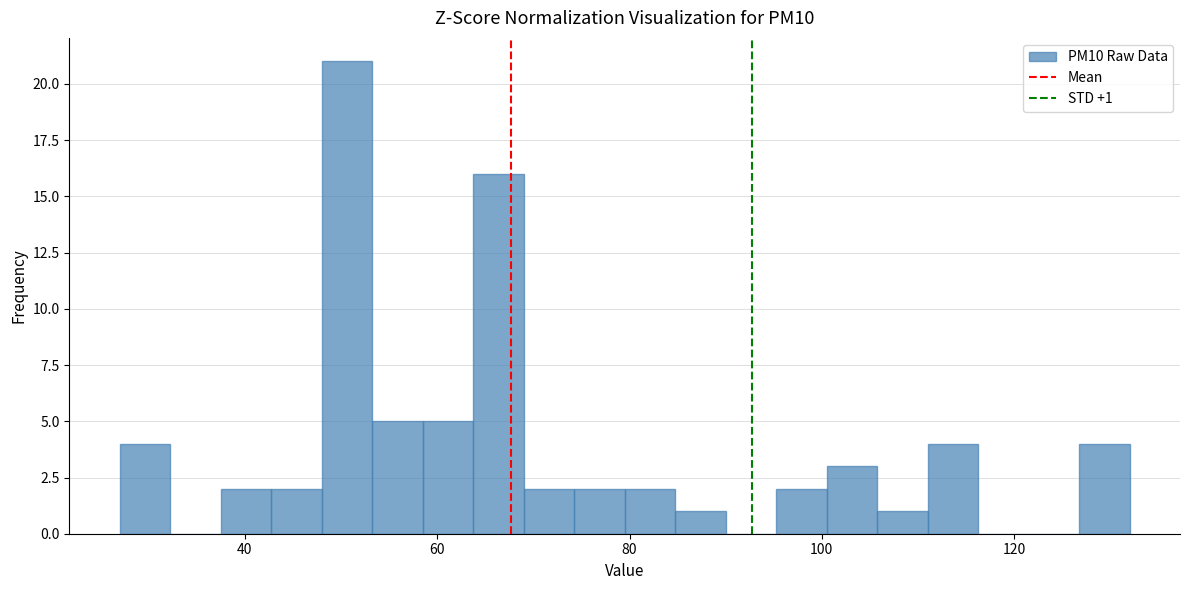

Around what value on the x-axis is the tallest bar? Give the approximate position of its centre, as read against the axis.

50